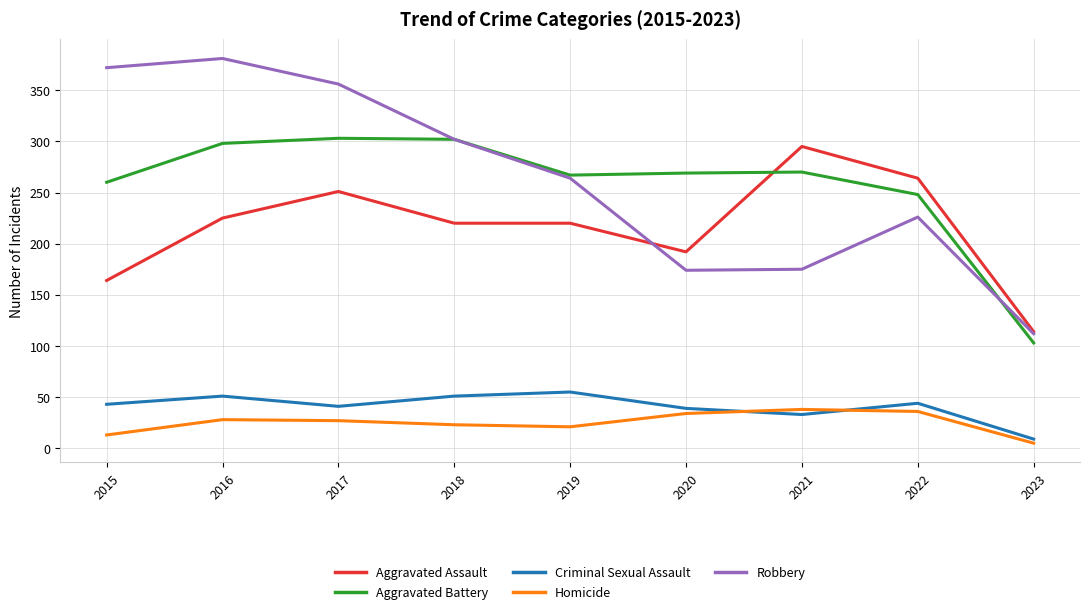

How many series are shown in this chart?

5